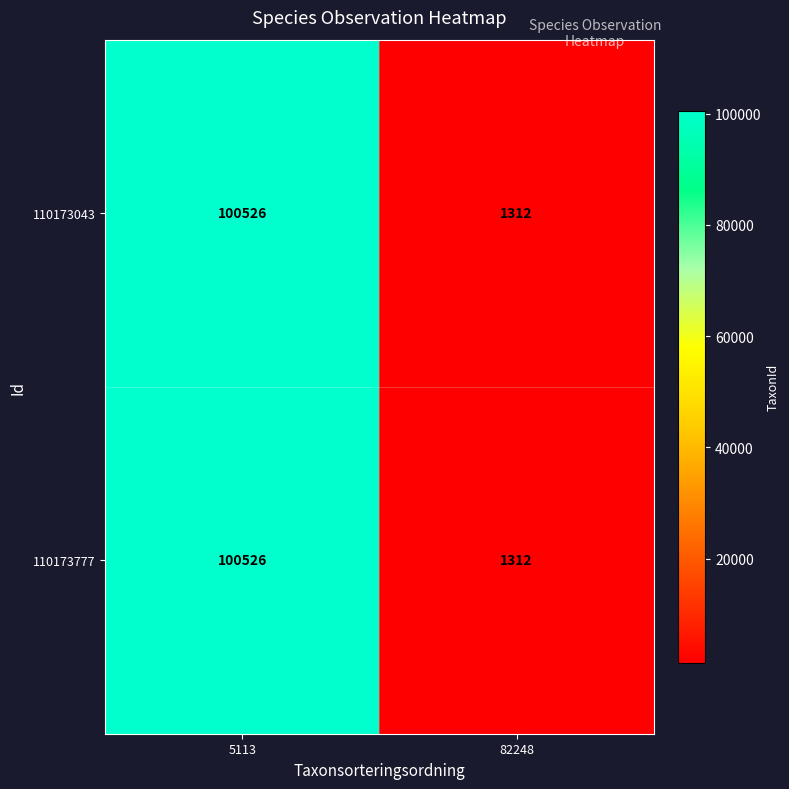

What is the approximate value of 110173777 at 82248, to the nearest 100?

1300